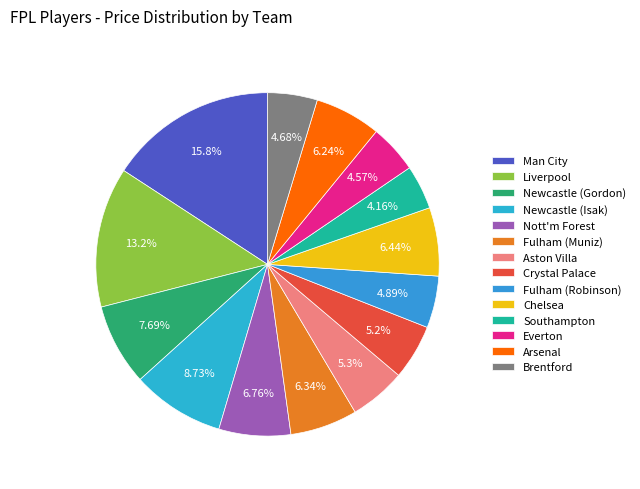

Is there a majority slice in this chart?

No